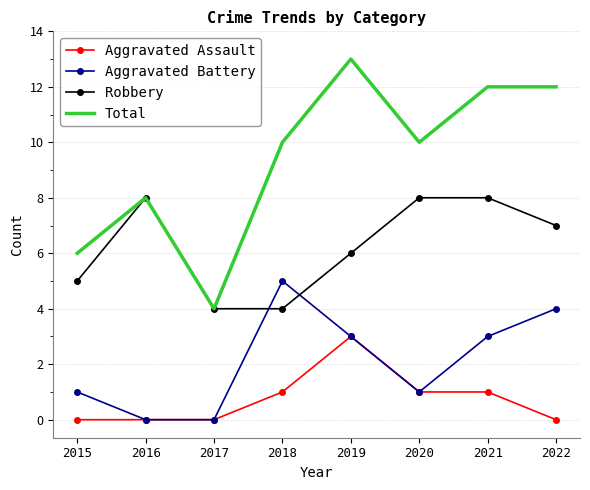

Is it true that Aggravated Assault equals 3 at 2019?

True